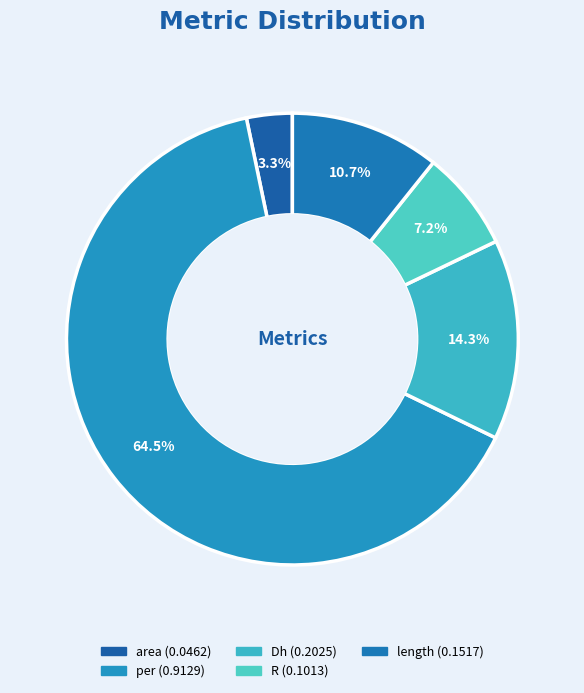

How many slices are in this pie chart?

5